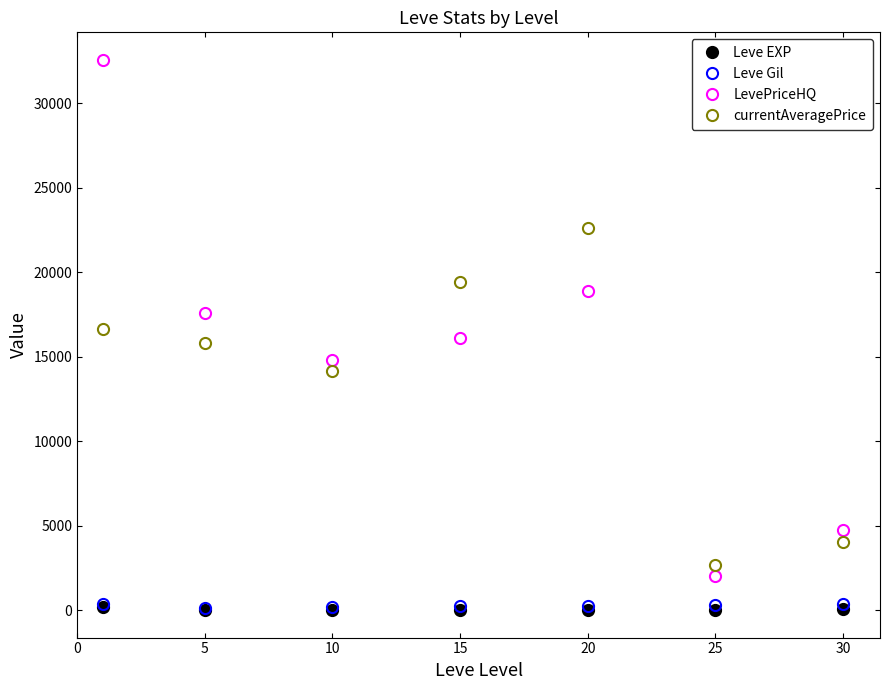

After their last crossing, which series has the higher values: currentAveragePrice or LevePriceHQ?

LevePriceHQ